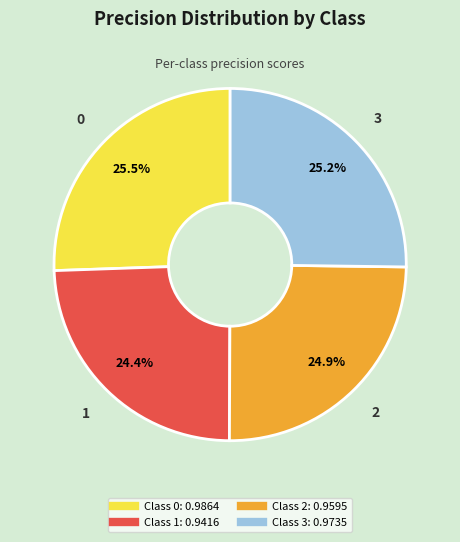

Is there a majority slice in this chart?

No